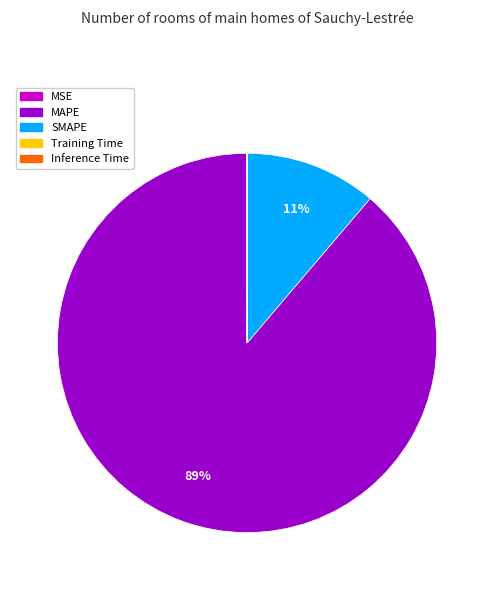

To the nearest percent, what is the difference between the largest and smallest slice percentages?

89%